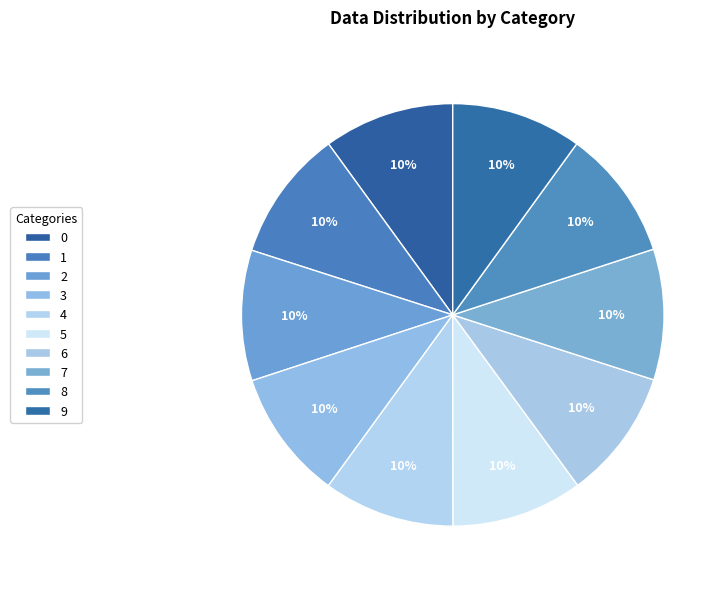

How many slices are in this pie chart?

10